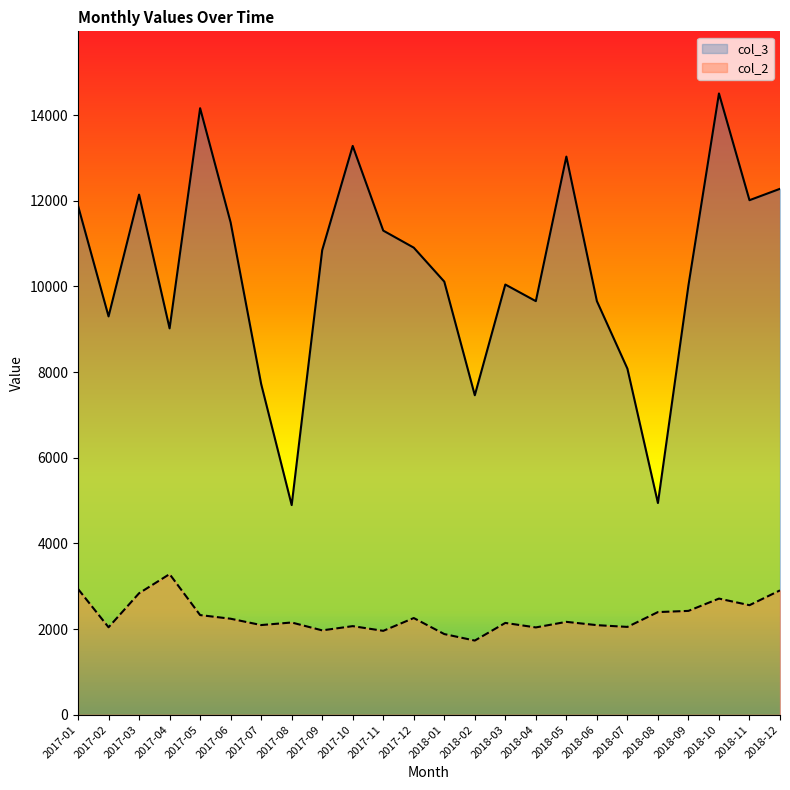

Where is the first local minimum for col_3?

2017-02